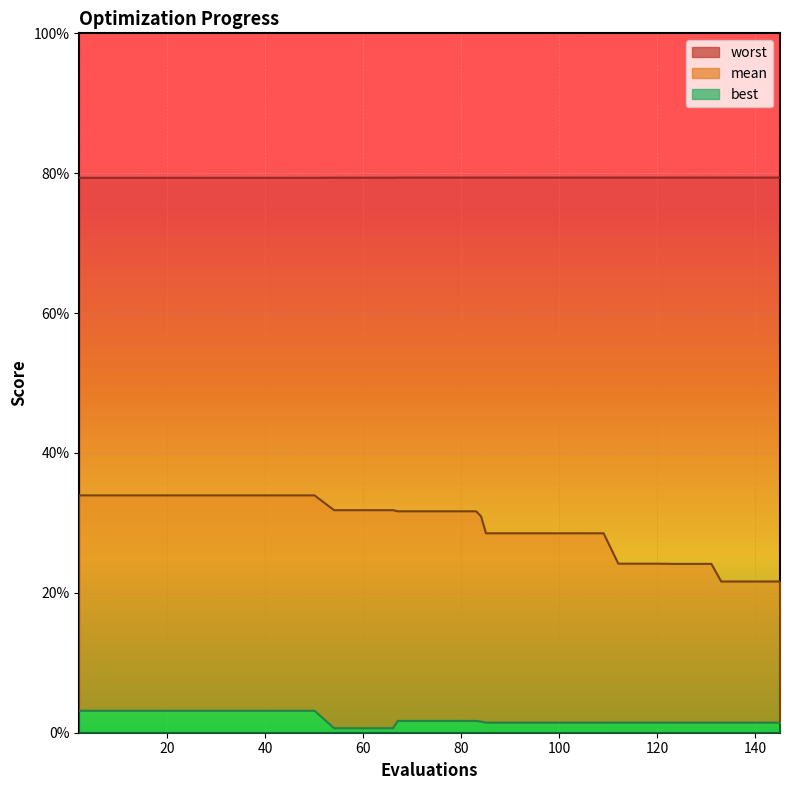

True or false: mean has a value of 0.3 at 9.

True